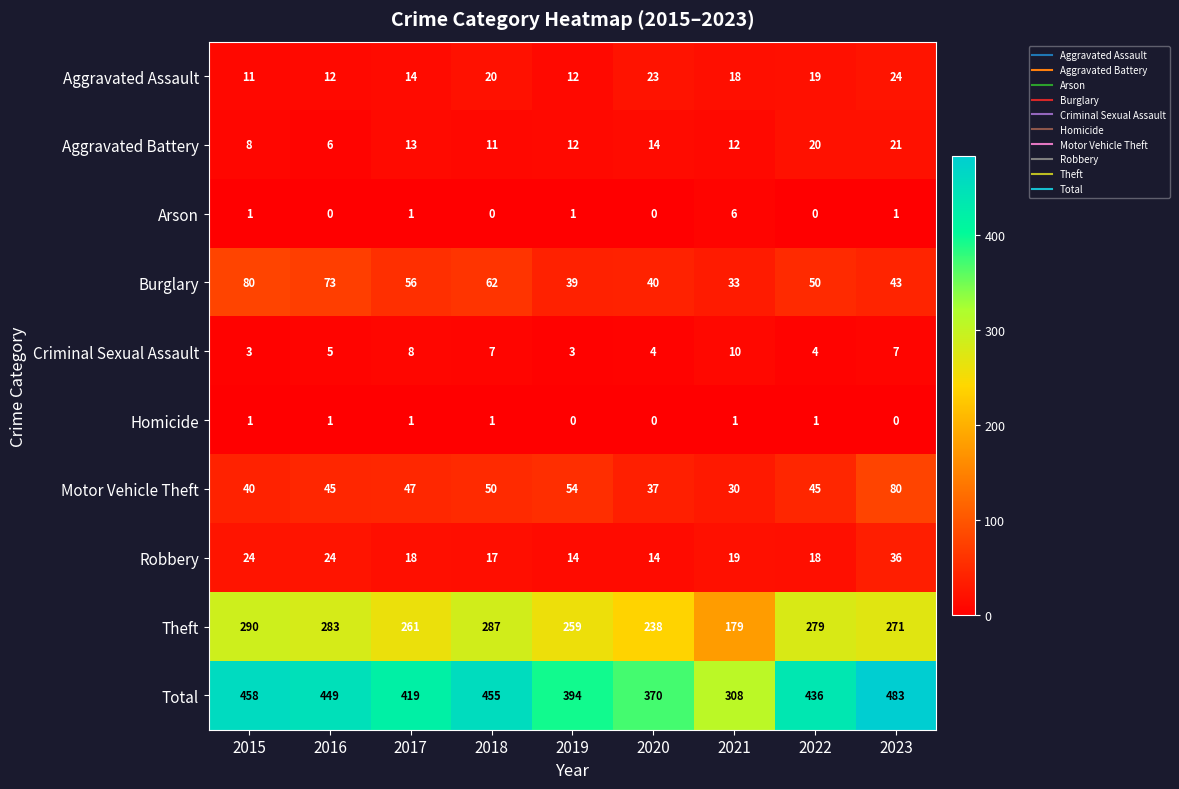

At how many categories does at least one series exceed 122?

9